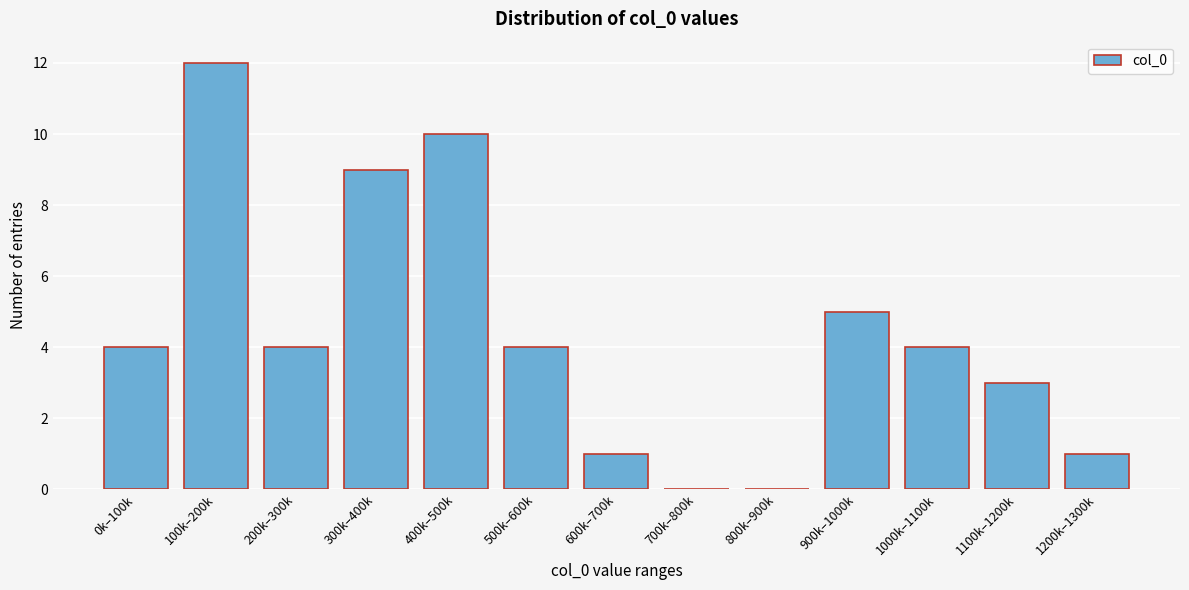

Reading left to right, extract all data points from this chart.

0k–100k=4	100k–200k=12	200k–300k=4	300k–400k=9	400k–500k=10	500k–600k=4	600k–700k=1	700k–800k=0	800k–900k=0	900k–1000k=5	1000k–1100k=4	1100k–1200k=3	1200k–1300k=1